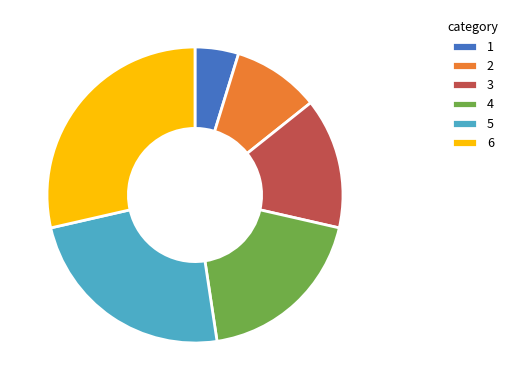

Rank the categories by value from lowest to highest.

1, 2, 3, 4, 5, 6